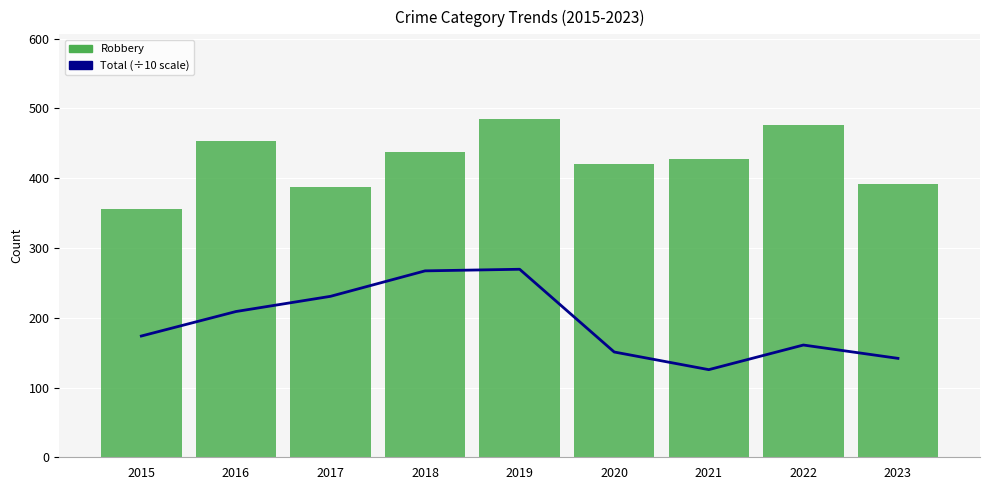

What is the value of the Total (÷10 scale) bar at the 3rd from the left?

230.7